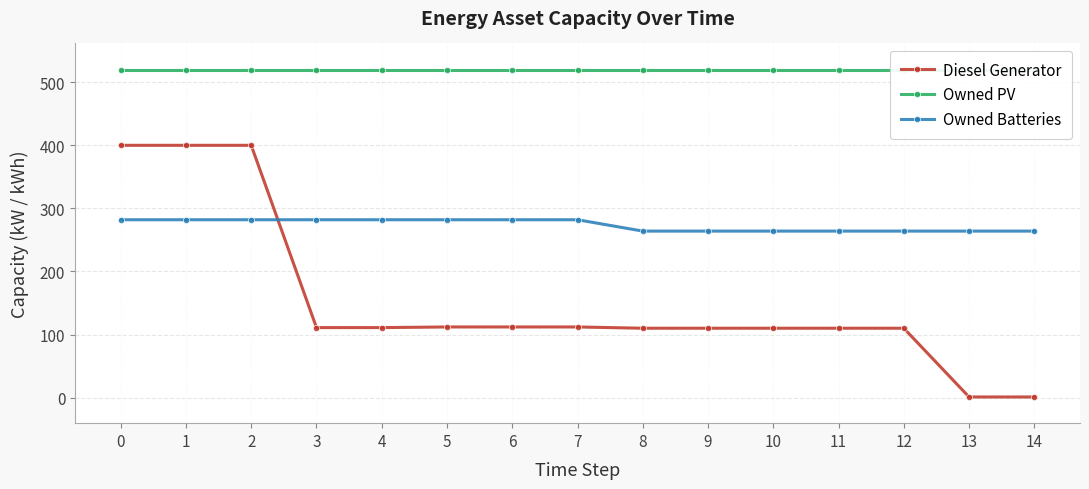

What is the approximate value of Owned Batteries at 4, to the nearest 10?

280